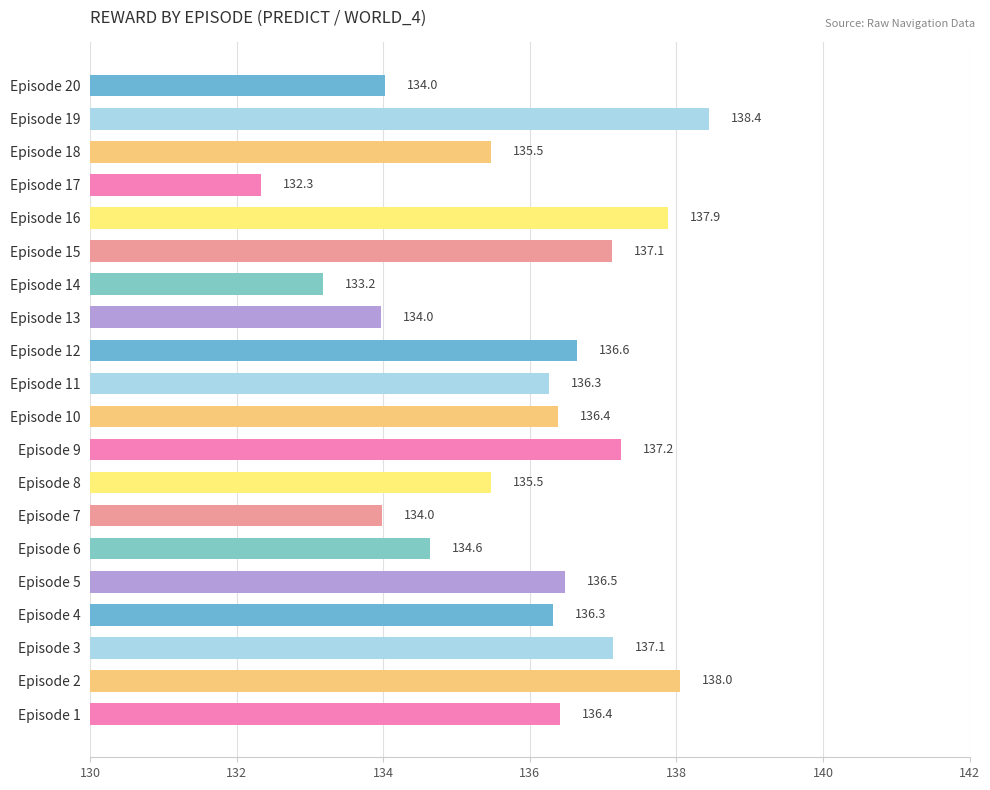

At which label is the value closest to 135?

Episode 6